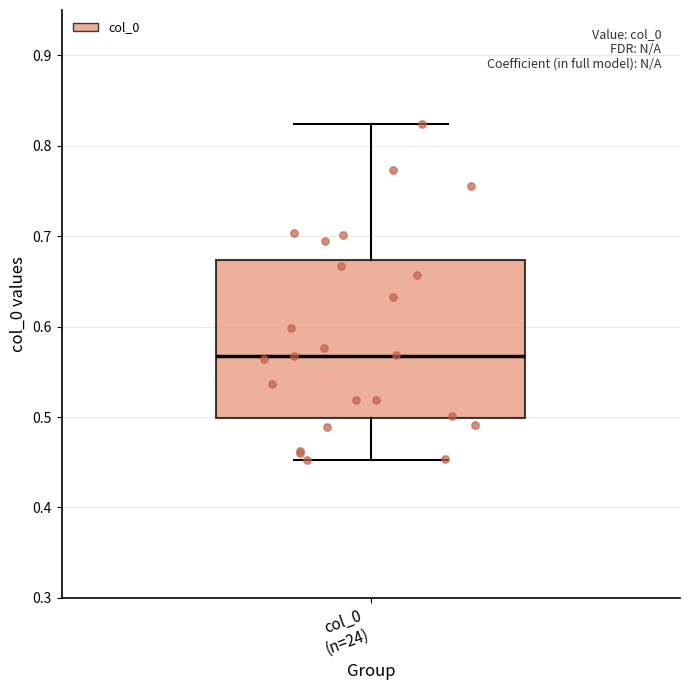

Read this box plot against the y-axis: the position of the median line, the range covered by the box, and the ends of both whiskers. The values are not printed on the chart, so give them approximately, as read against the axis.

median 0.57, box 0.50 to 0.67, whiskers 0.45 to 0.82